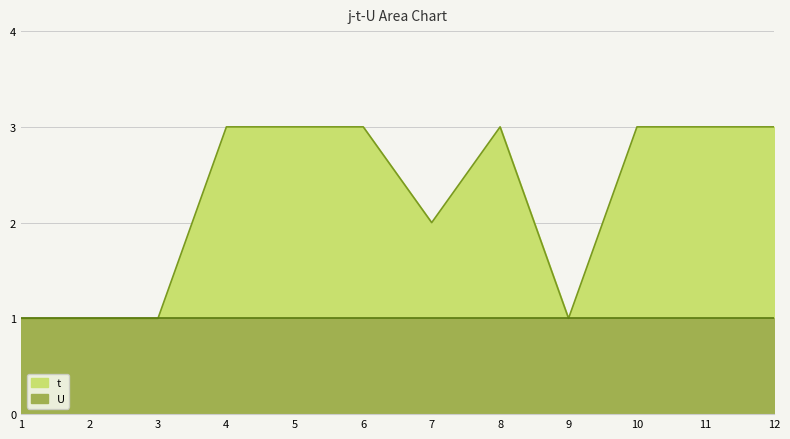

What is the value of the 9th point from the left?

1